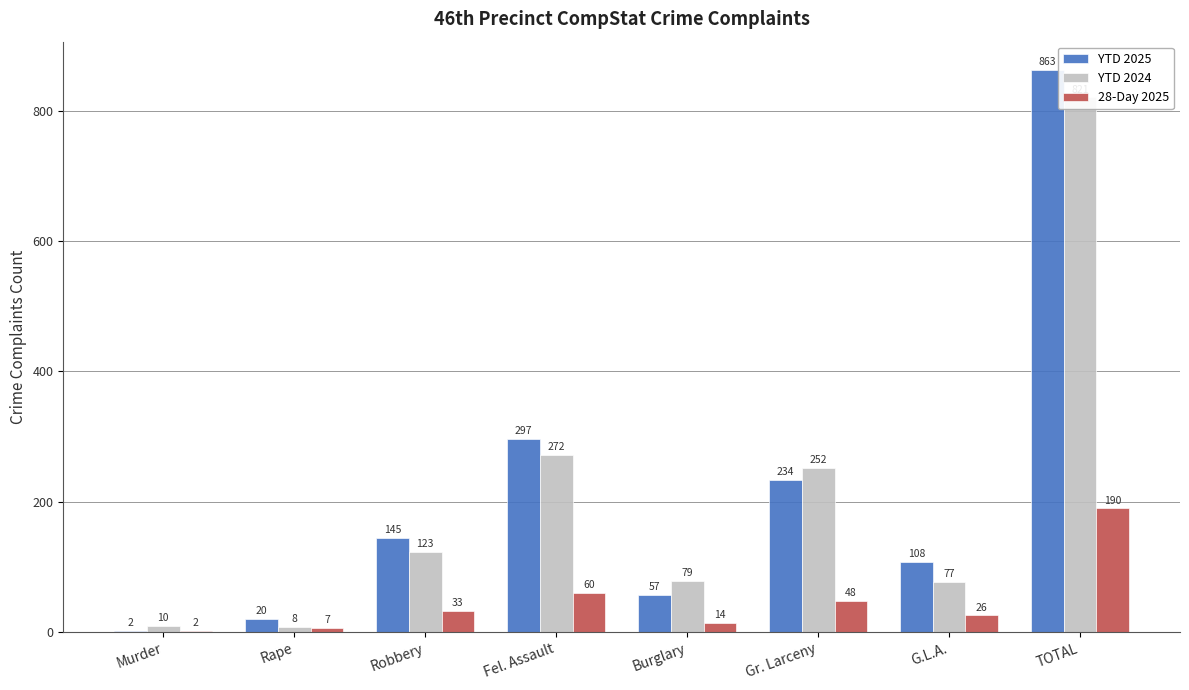

Which series has the largest total across all categories?

YTD 2025